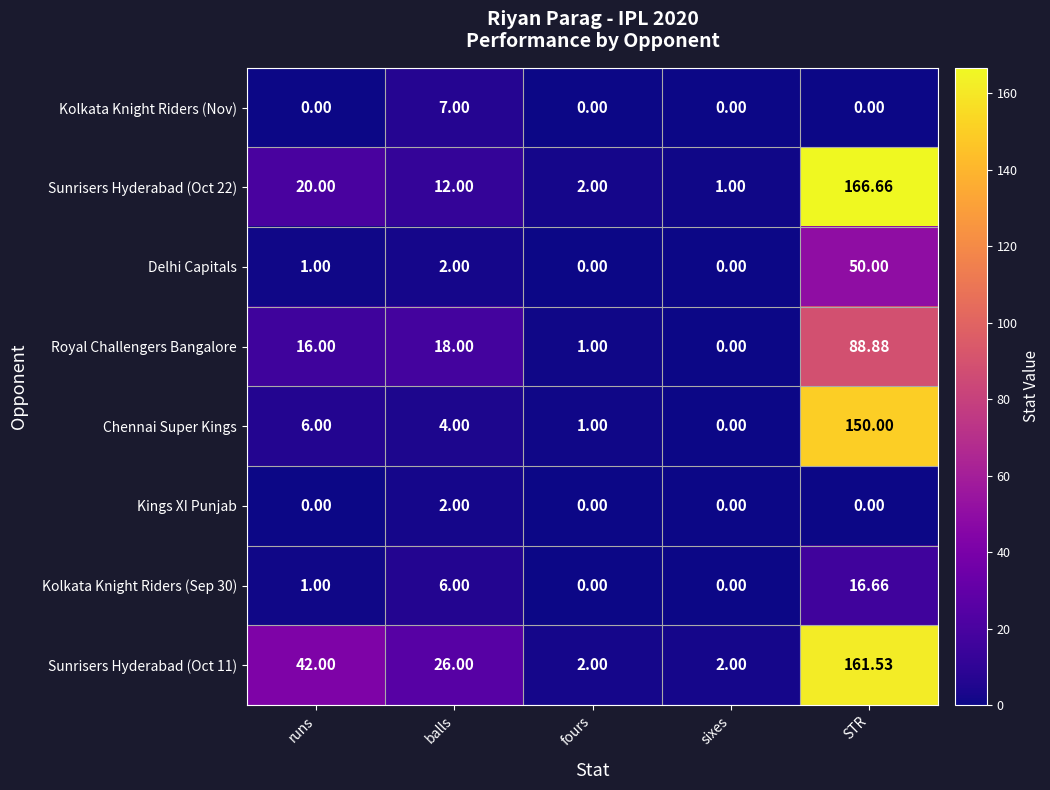

Is the value of Royal Challengers Bangalore at fours greater than the value of Kings XI Punjab at balls?

No